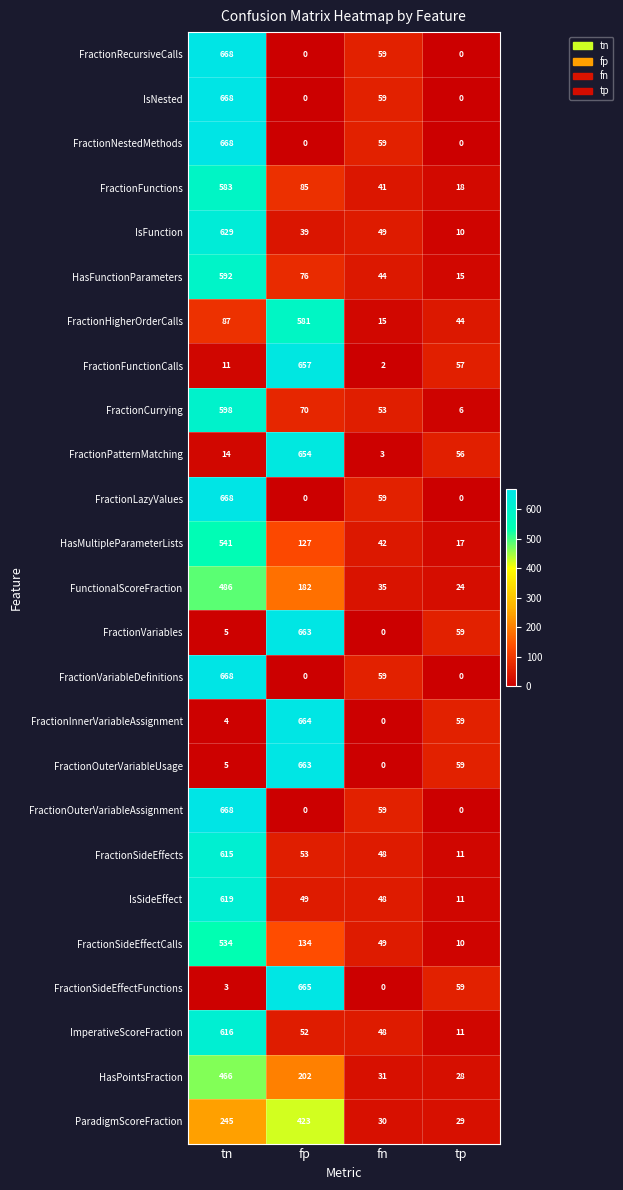

Read the HasFunctionParameters value at fp.

76